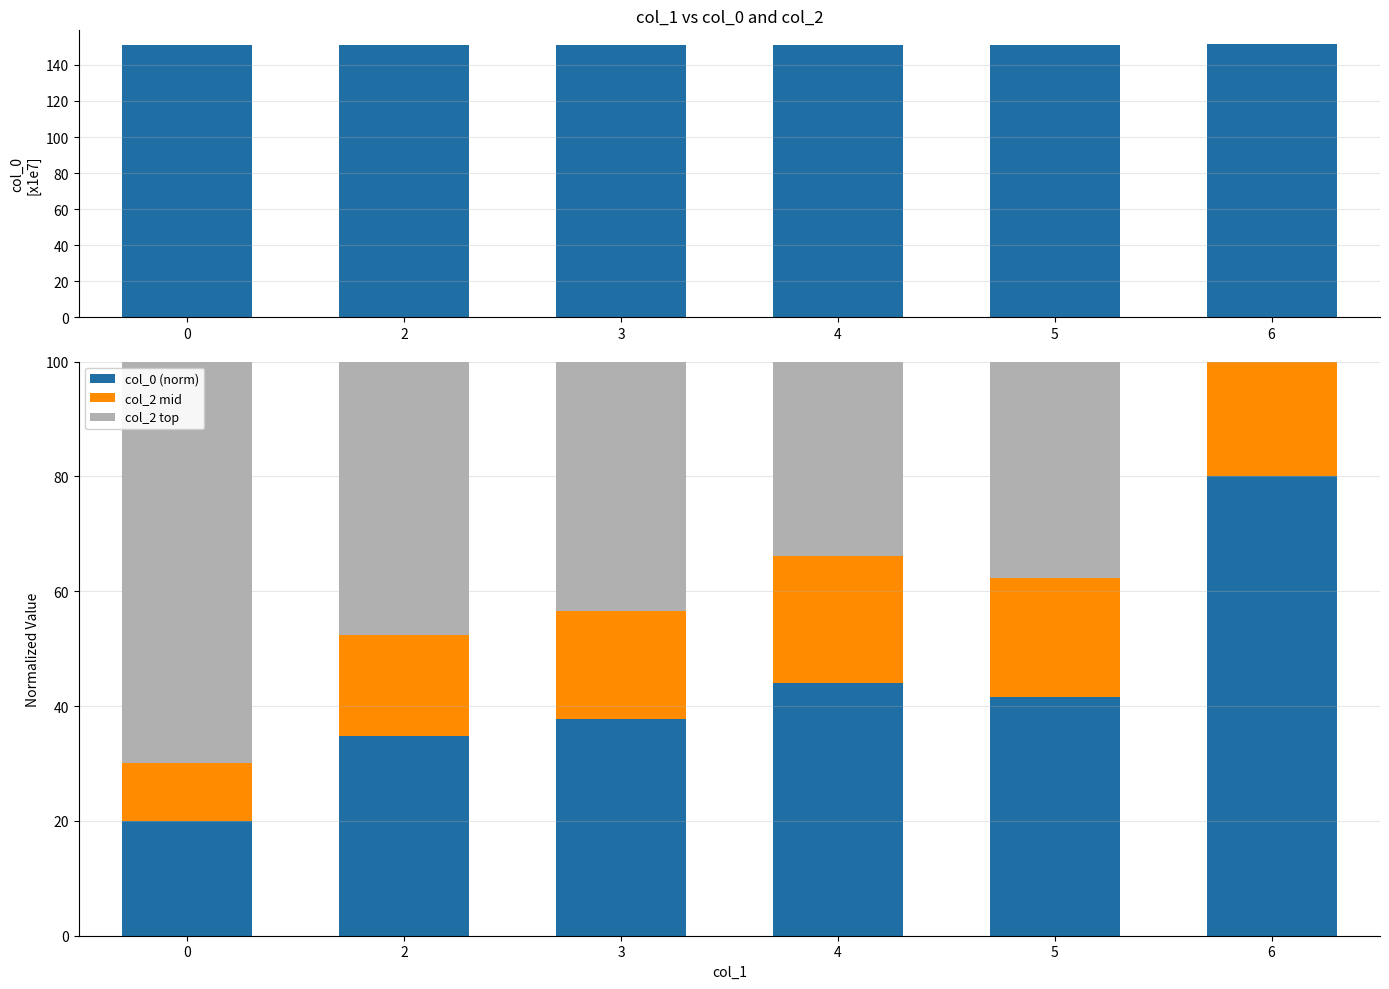

Which has a higher value, 4 or 2?

4